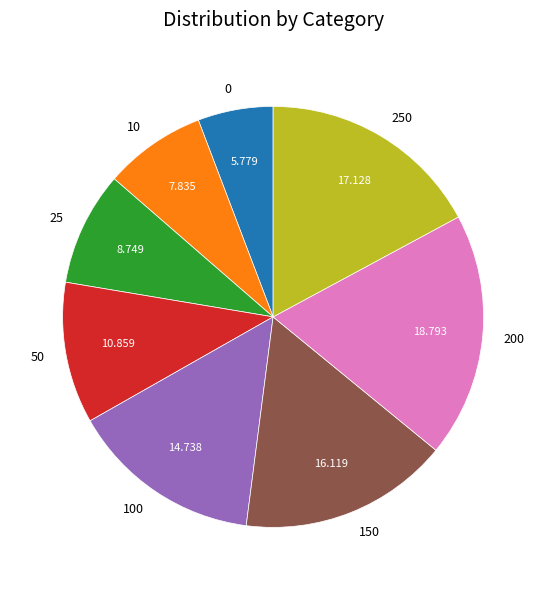

Does 250 account for over 50% of the chart?

No